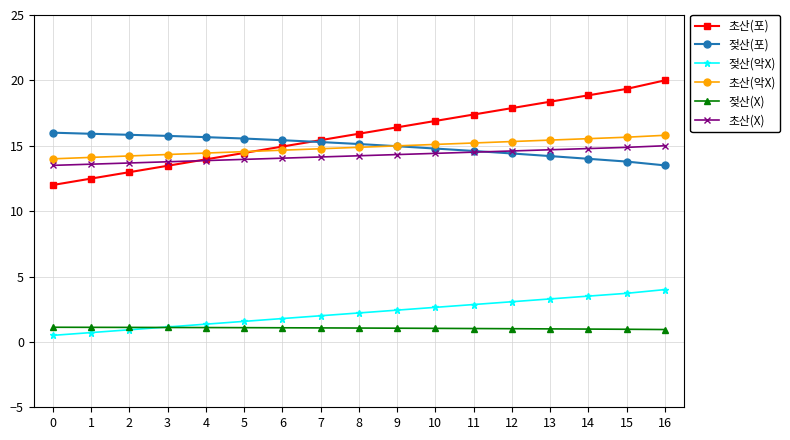

The value of 초산(포) at 3 is 13.5. True or false?

True